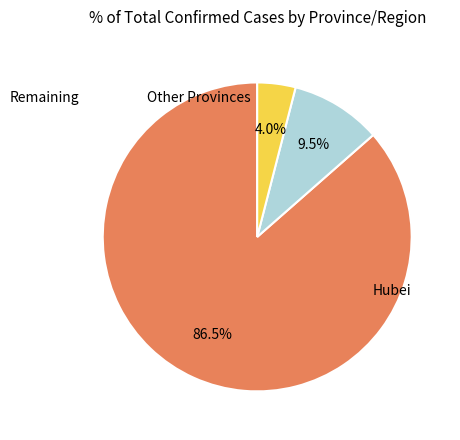

Is there a majority slice in this chart?

Yes